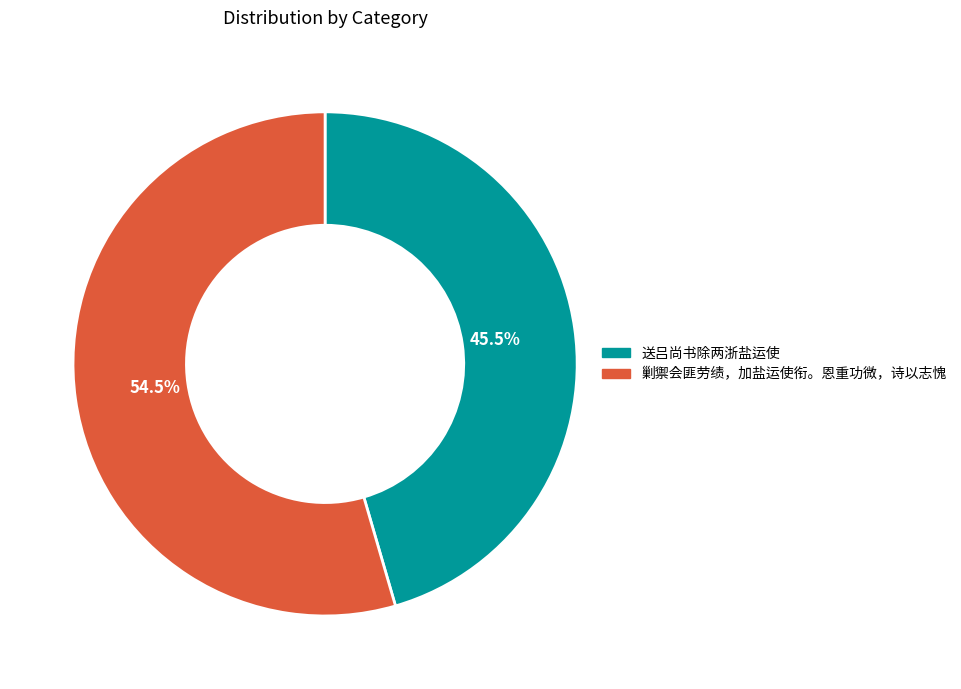

What is the smallest slice in the pie chart?

送吕尚书除两浙盐运使